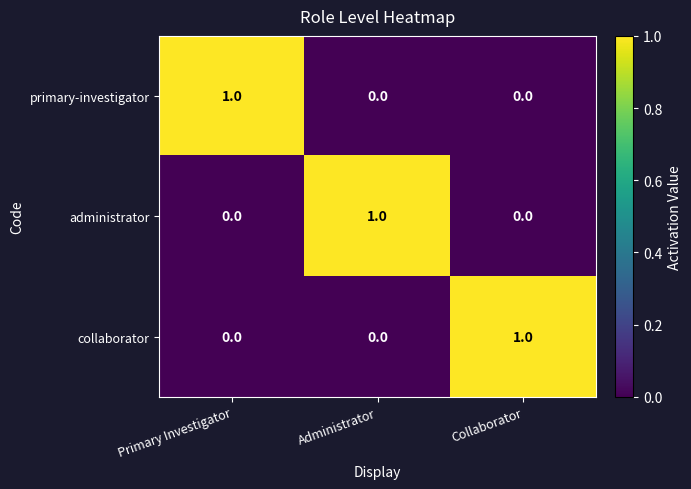

At how many categories does at least one series exceed 0?

3